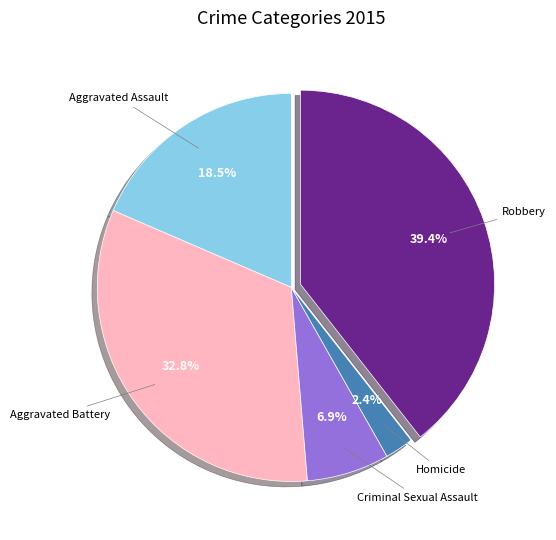

How many slices are in this pie chart?

5